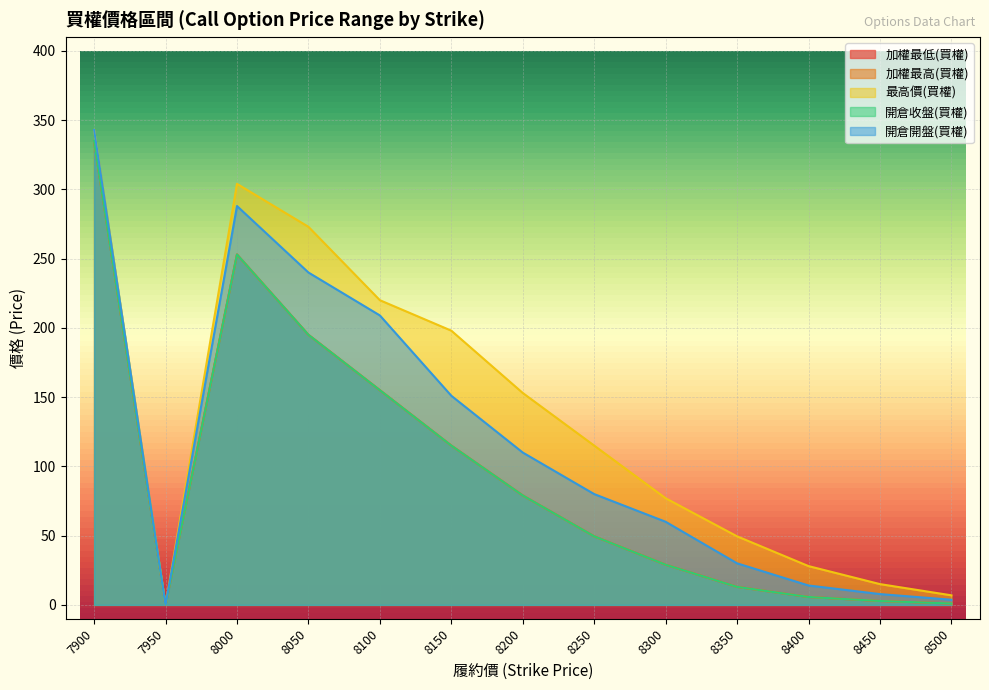

At which category is the sum across all series the highest?

7900